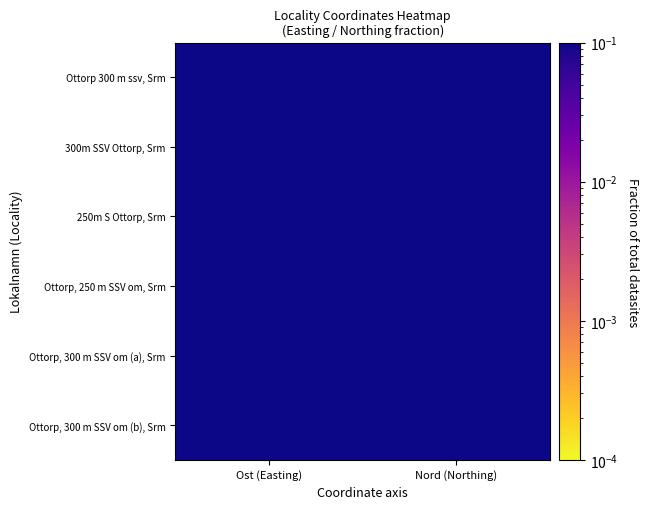

At which category is the sum across all series the highest?

Ost (Easting)